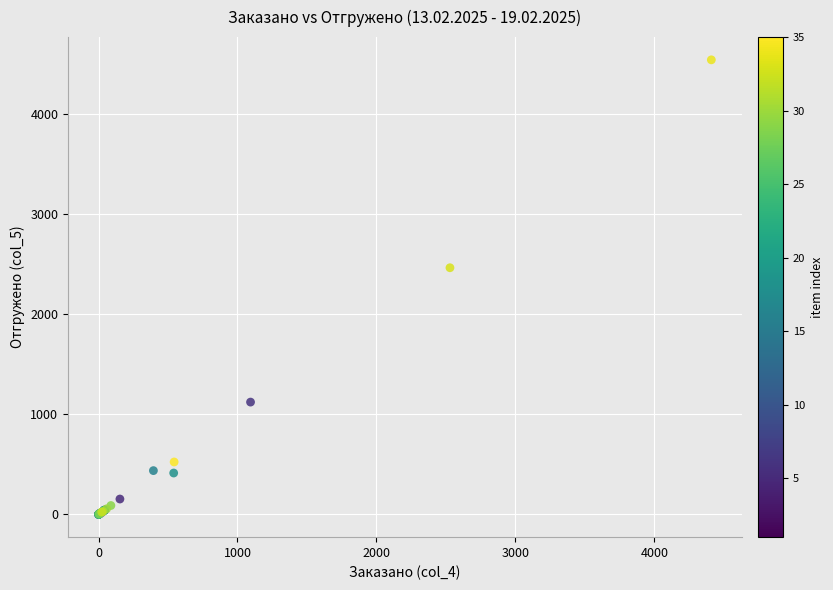

What Y value in the scatter plot is closest to 2272?

2466.0